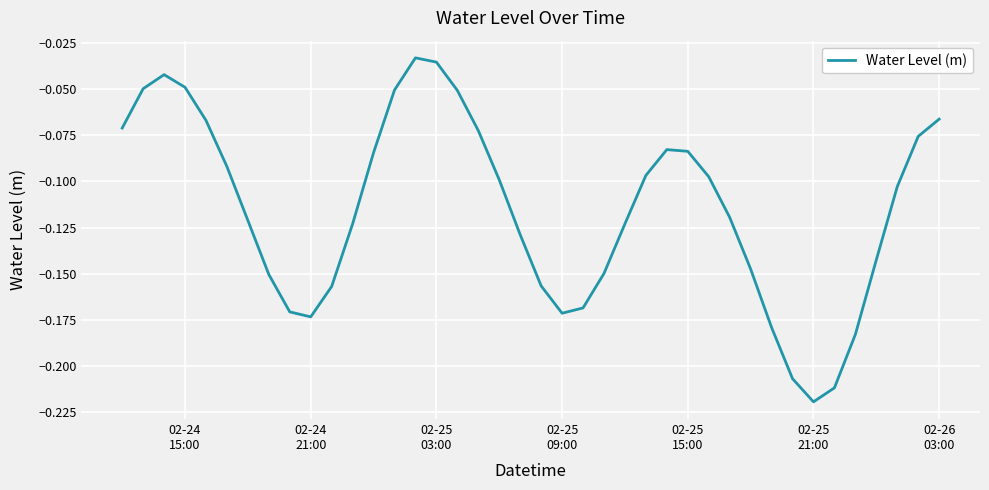

How many lines are shown in the chart?

1